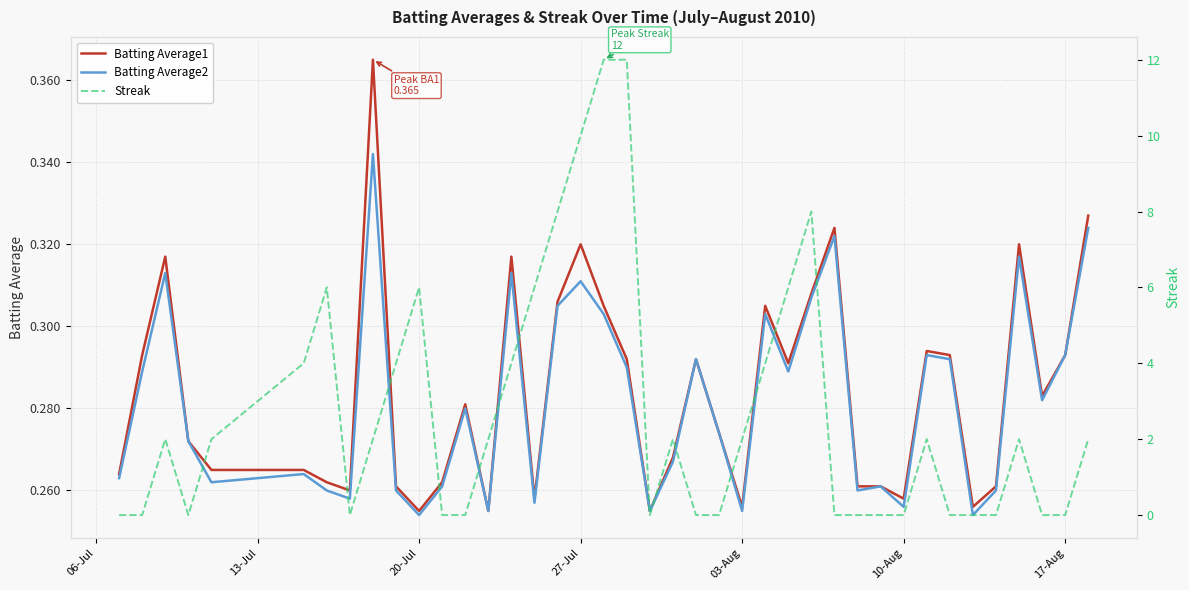

What is the difference between the second highest and second lowest values in the Batting Average2 series?

0.1